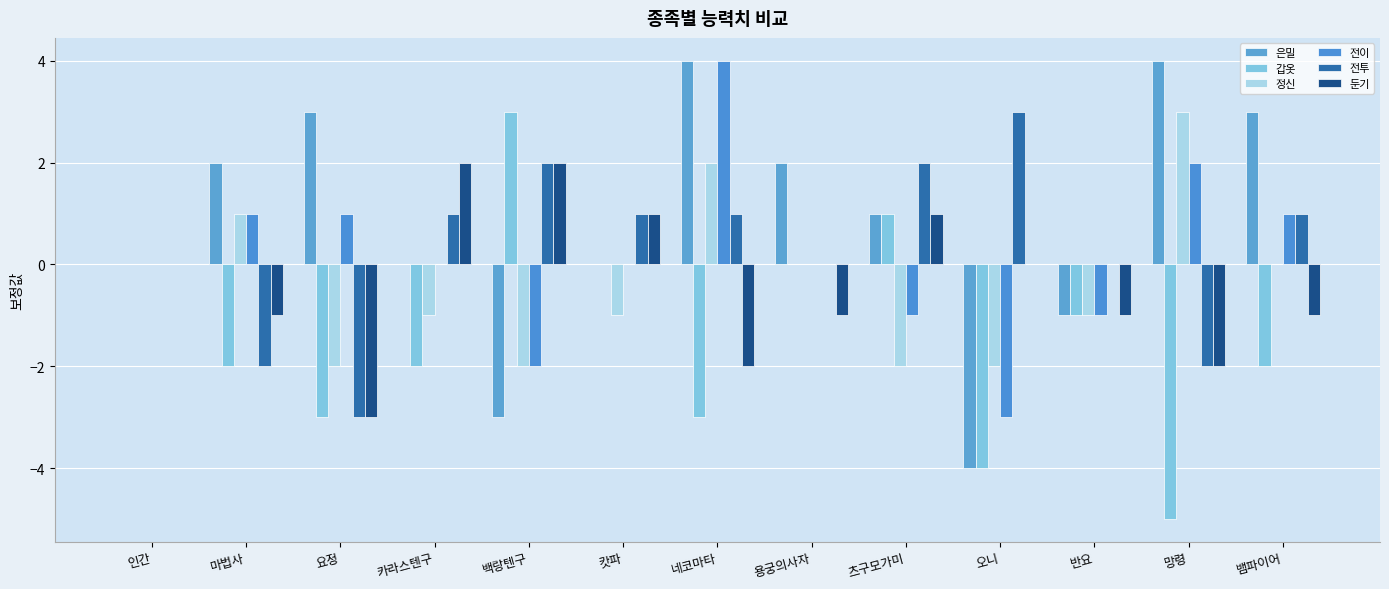

What position from the left is 백랑텐구?

5